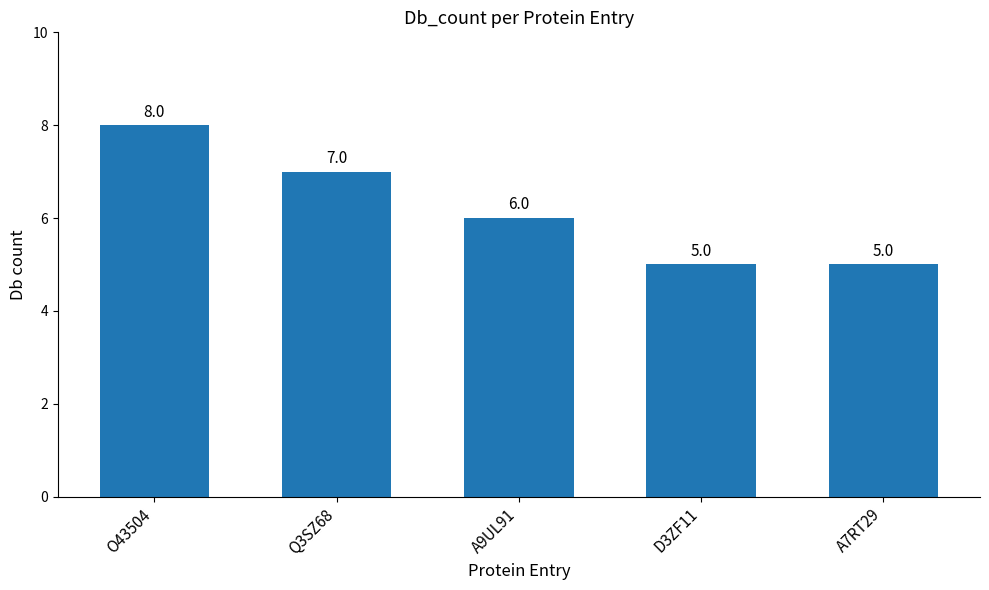

Count the number of categories in the chart.

5